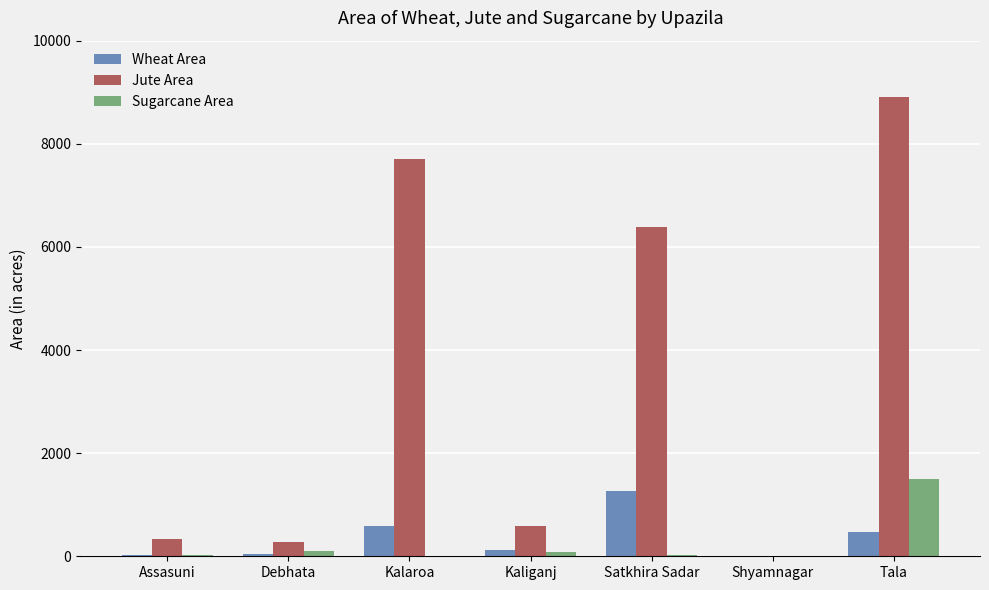

What is the sum of the Jute Area values at Assasuni and Debhata?

627